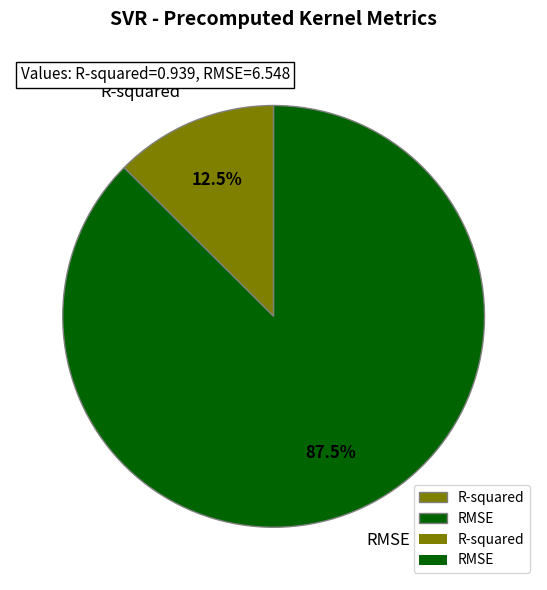

Which has a higher value, RMSE or R-squared?

RMSE